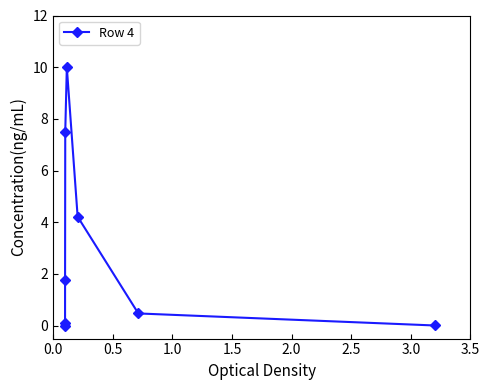

What is the sum of all values?

24.0